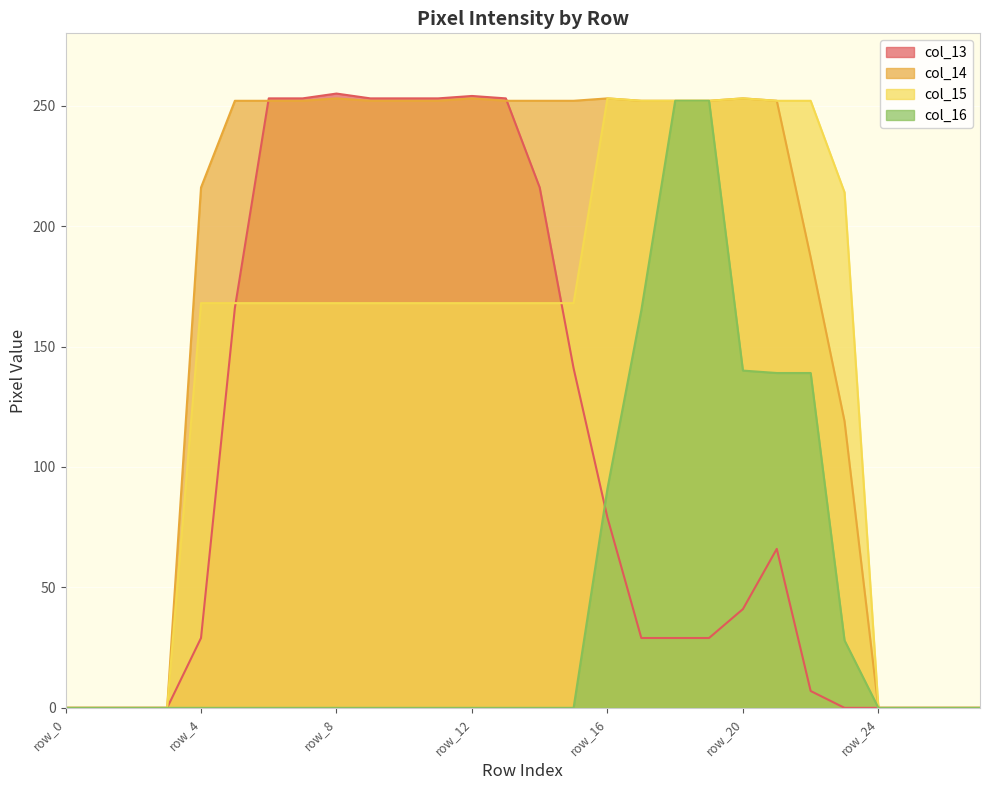

Reading left to right, list all the values displayed in this chart.

col_13: row_0=0	row_1=0	row_2=0	row_3=0	row_4=29	row_5=166	row_6=253	row_7=253	row_8=255	row_9=253	row_10=253	row_11=253	row_12=254	row_13=253	row_14=216	row_15=141	row_16=79	row_17=29	row_18=29	row_19=29	row_20=41	row_21=66	row_22=7	row_23=0	row_24=0	row_25=0	row_26=0	row_27=0
col_14: row_0=0	row_1=0	row_2=0	row_3=0	row_4=216	row_5=252	row_6=252	row_7=252	row_8=253	row_9=252	row_10=252	row_11=252	row_12=253	row_13=252	row_14=252	row_15=252	row_16=253	row_17=252	row_18=252	row_19=252	row_20=253	row_21=252	row_22=187	row_23=119	row_24=0	row_25=0	row_26=0	row_27=0
col_15: row_0=0	row_1=0	row_2=0	row_3=0	row_4=168	row_5=168	row_6=168	row_7=168	row_8=168	row_9=168	row_10=168	row_11=168	row_12=168	row_13=168	row_14=168	row_15=168	row_16=253	row_17=252	row_18=252	row_19=252	row_20=253	row_21=252	row_22=252	row_23=214	row_24=0	row_25=0	row_26=0	row_27=0
col_16: row_0=0	row_1=0	row_2=0	row_3=0	row_4=0	row_5=0	row_6=0	row_7=0	row_8=0	row_9=0	row_10=0	row_11=0	row_12=0	row_13=0	row_14=0	row_15=0	row_16=91	row_17=165	row_18=252	row_19=252	row_20=140	row_21=139	row_22=139	row_23=28	row_24=0	row_25=0	row_26=0	row_27=0